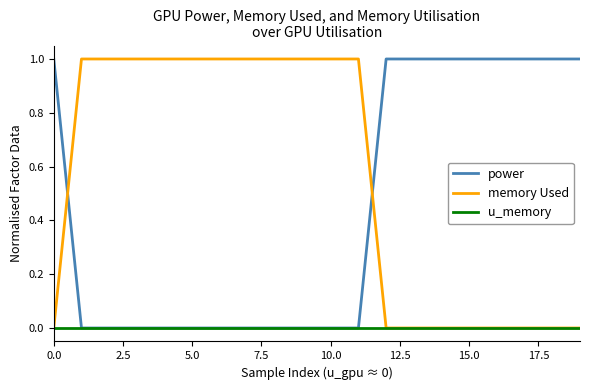

How many times do power and memory Used cross each other?

2